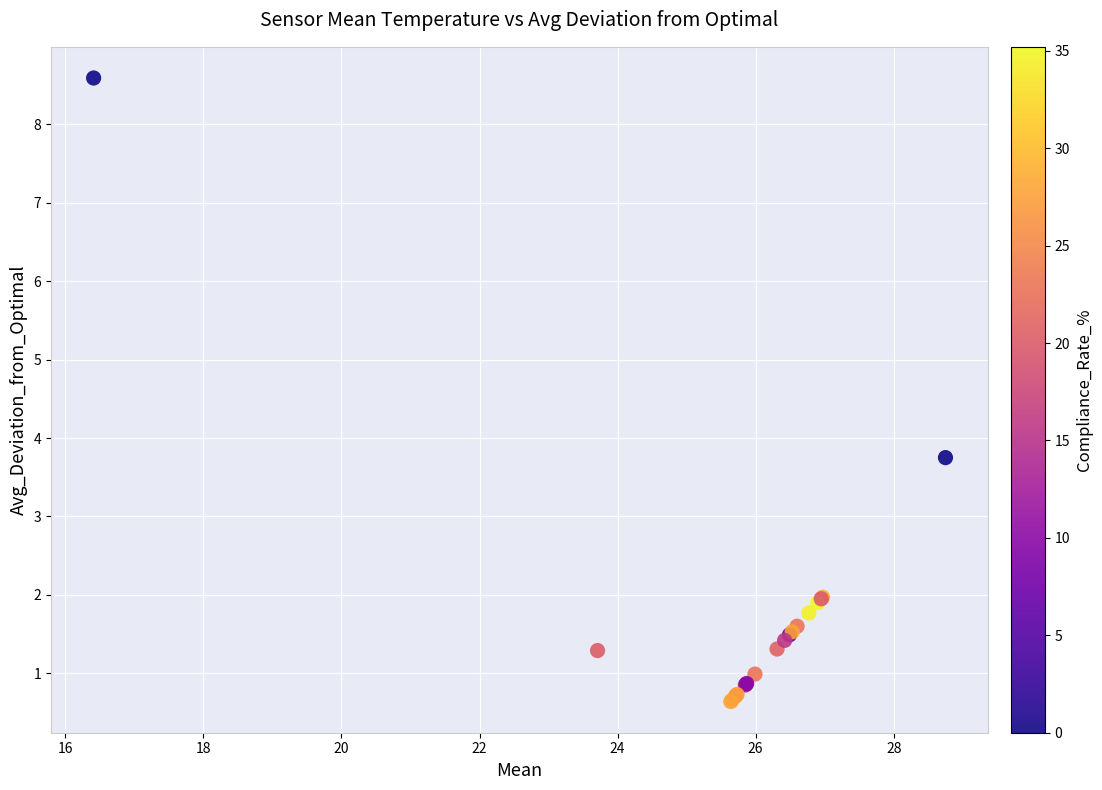

What Y value in the scatter plot is closest to 4?

3.8